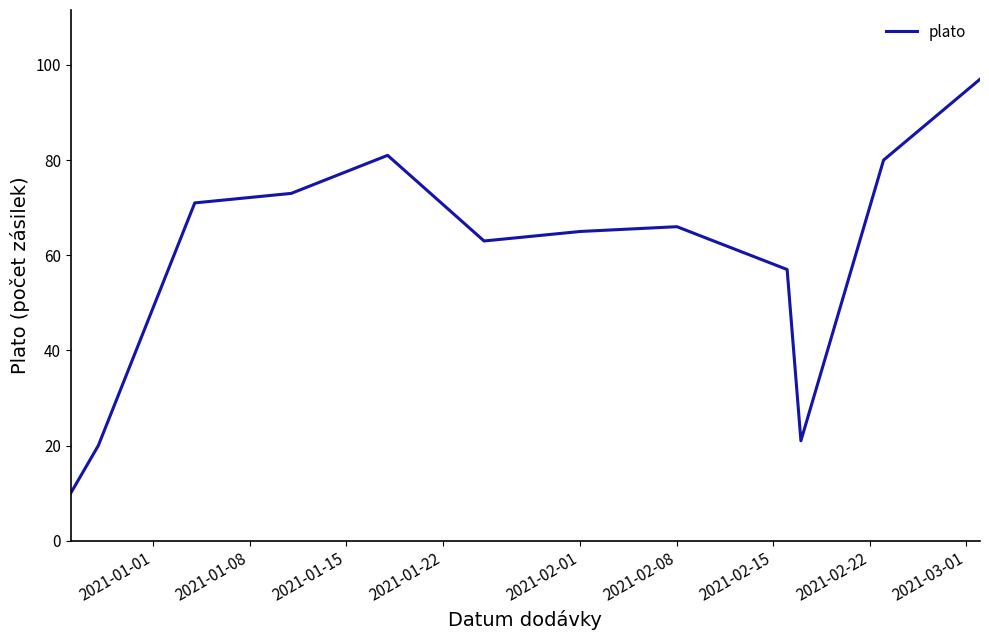

What is the difference between the maximum and minimum values?

87